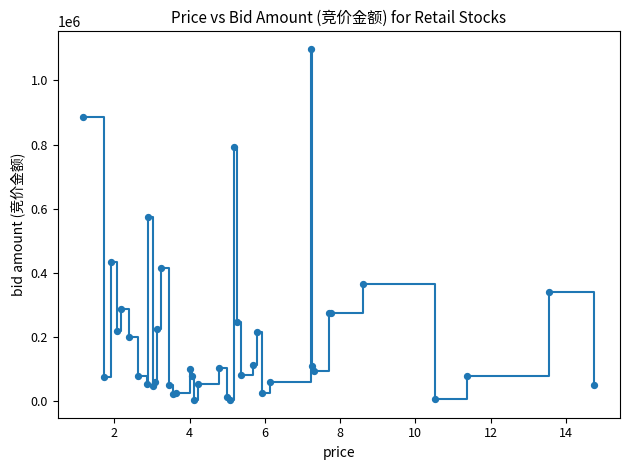

What Y value in the scatter plot is closest to 551128?

575424